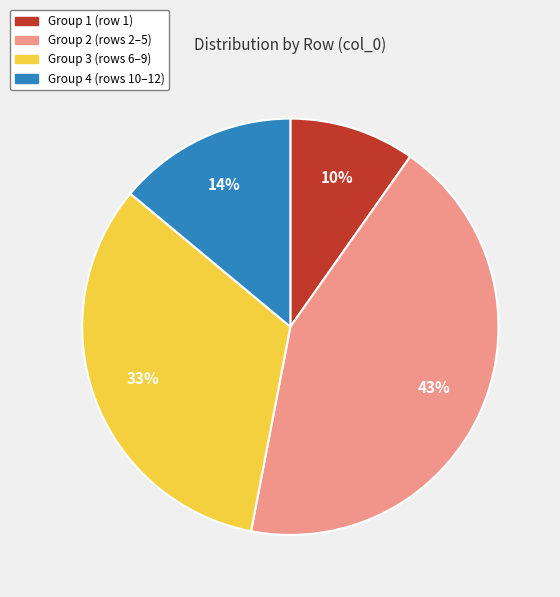

Rank the categories by value from highest to lowest.

Group 2 (rows 2–5), Group 3 (rows 6–9), Group 4 (rows 10–12), Group 1 (row 1)